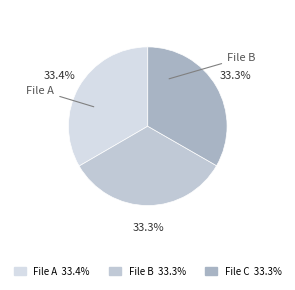

Count the number of slices in the pie.

3